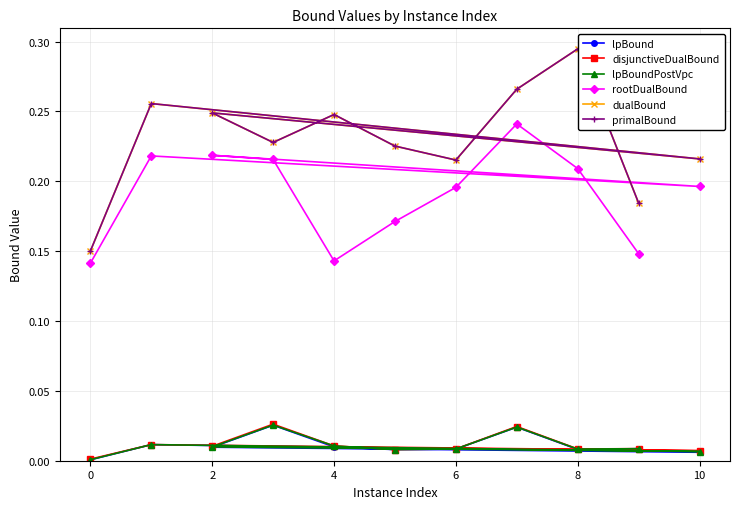

Is the value of lpBoundPostVpc at 6 greater than the value of disjunctiveDualBound at 0?

Yes